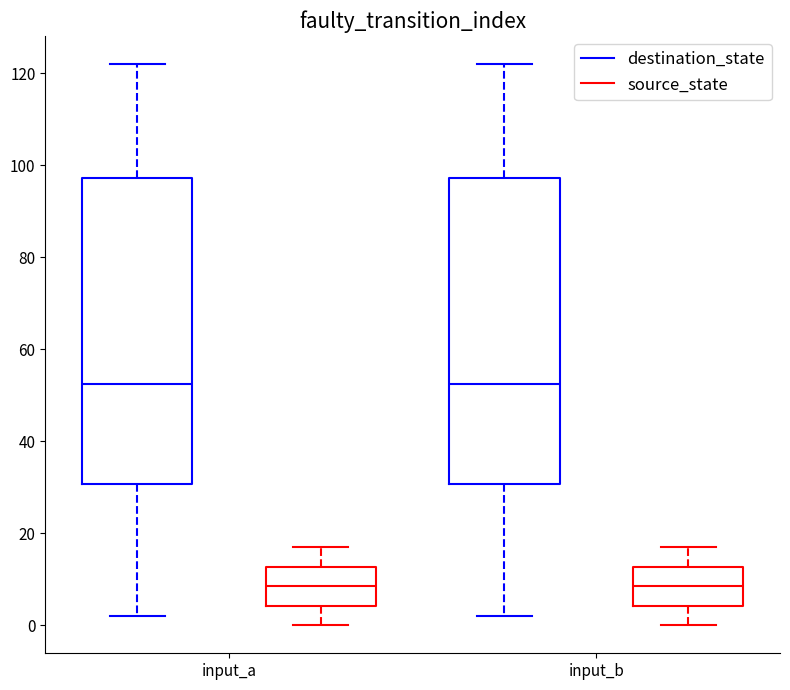

Reading left to right, read every box against the y-axis: the position of its median line, the range the box covers, and the ends of its whiskers. The values are not printed on the chart, so give them approximately, as read against the axis.

input_a (destination_state): median 52, box 30 to 98, whiskers 2 to 122
input_a (source_state): median 8, box 4 to 12, whiskers 0 to 18
input_b (destination_state): median 52, box 30 to 98, whiskers 2 to 122
input_b (source_state): median 8, box 4 to 12, whiskers 0 to 18